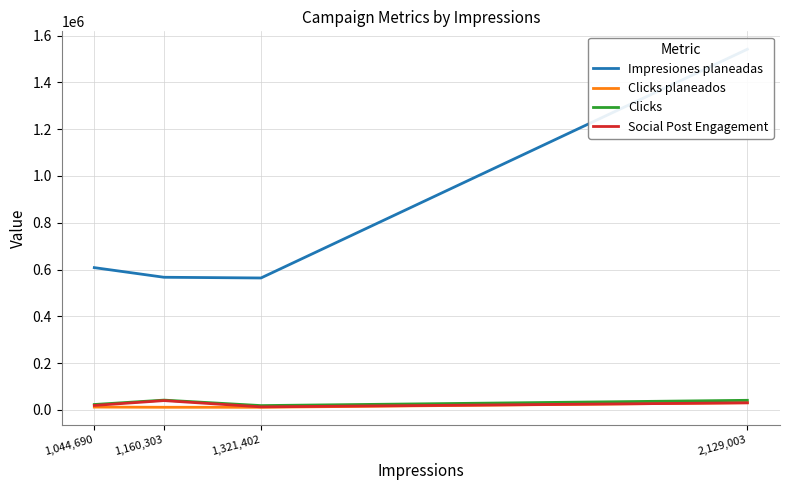

At 2,129,003, list the series in order from largest to smallest.

Impresiones planeadas, Clicks, Clicks planeados, Social Post Engagement